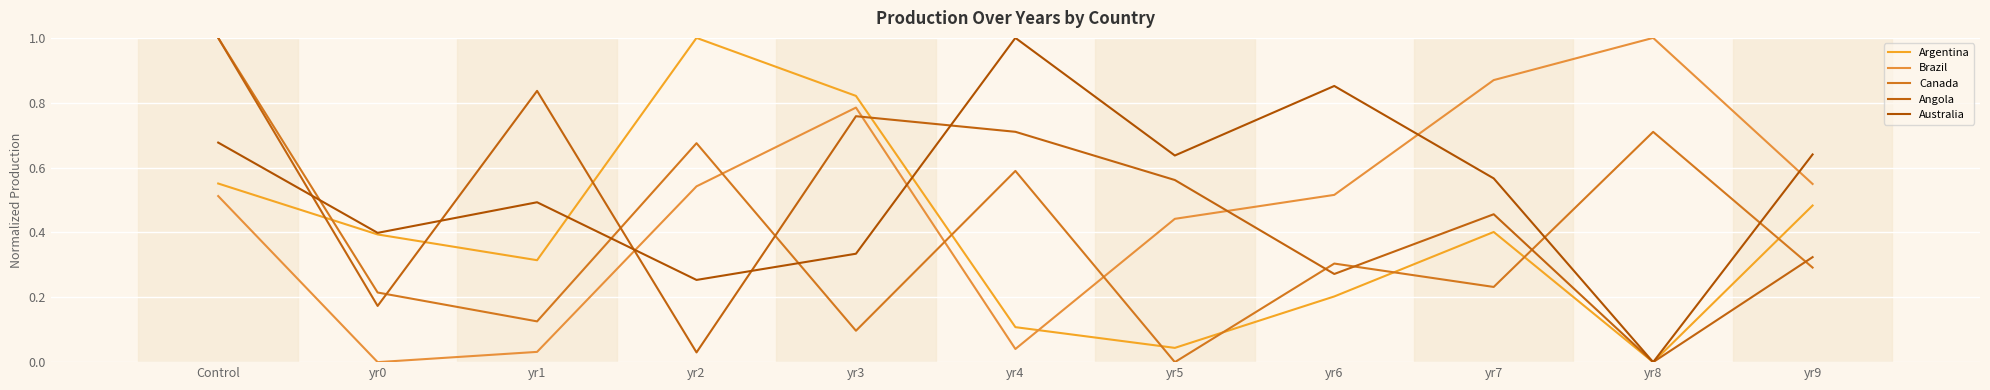

What is the sum of the Argentina values at yr8 and yr7?

0.4